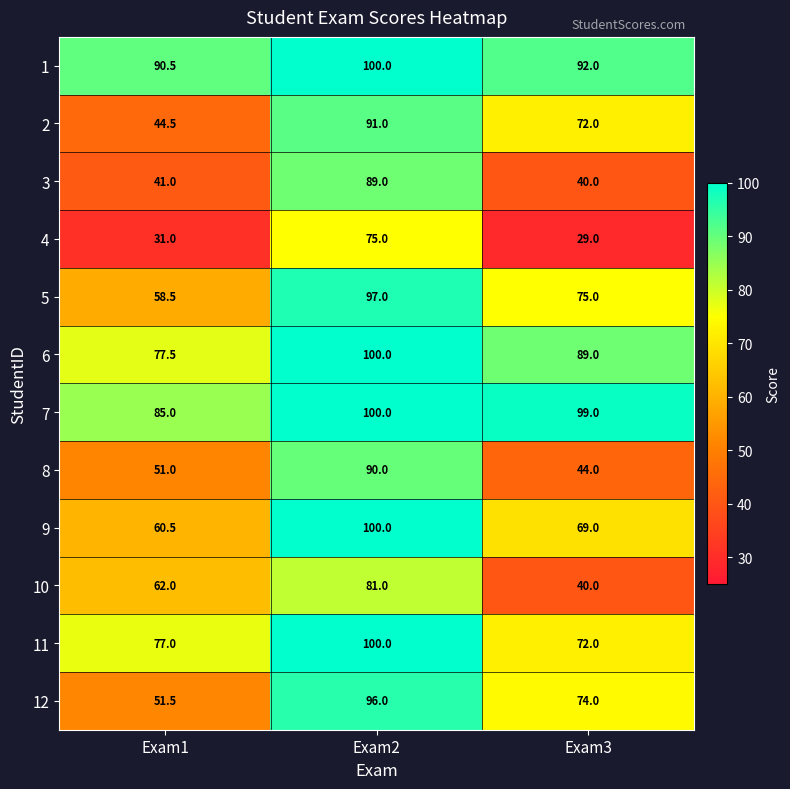

At which label does 5 first exceed 75?

Exam2